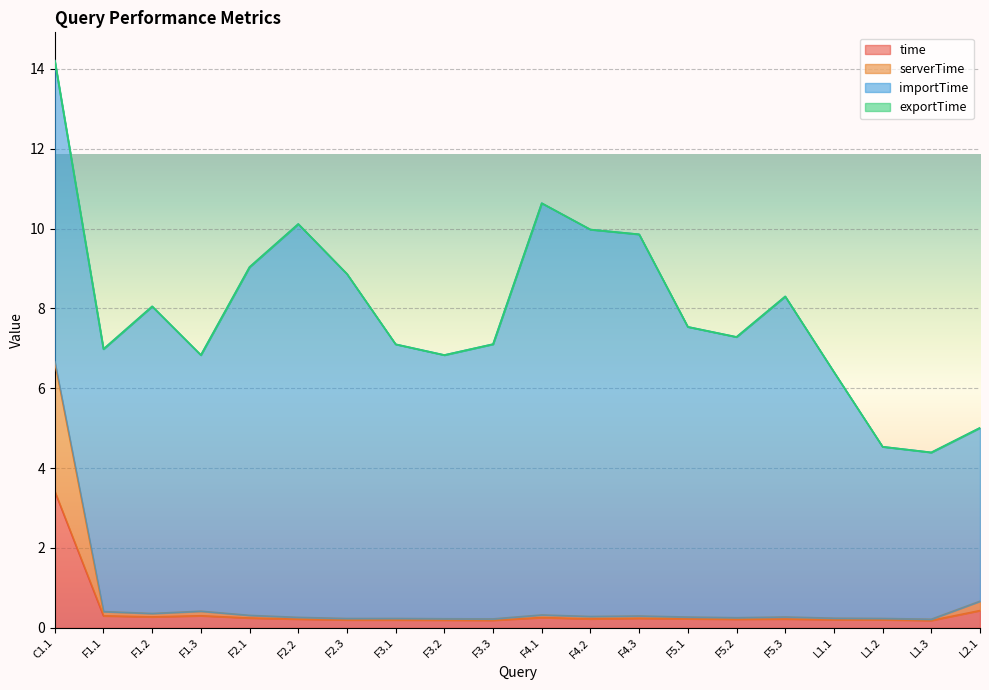

True or false: serverTime and time cross at least once.

False